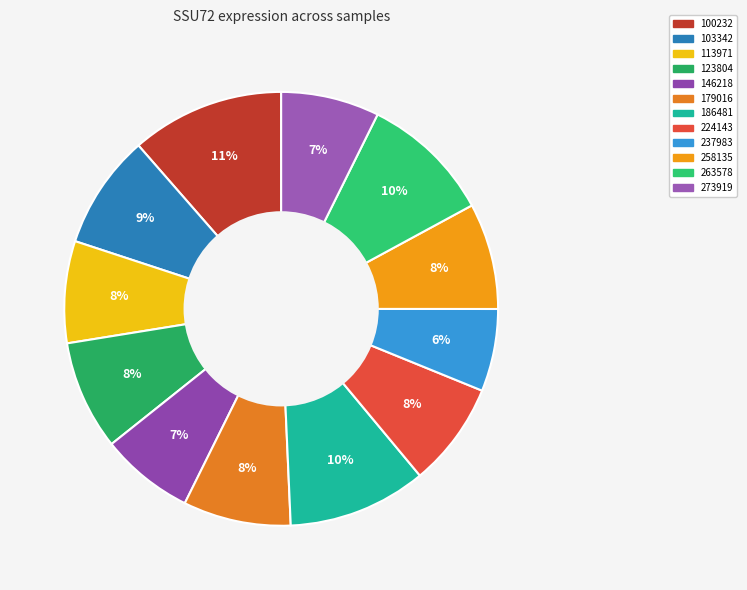

To the nearest percent, what is the difference between the 186481 and 237983 slice percentages?

4%